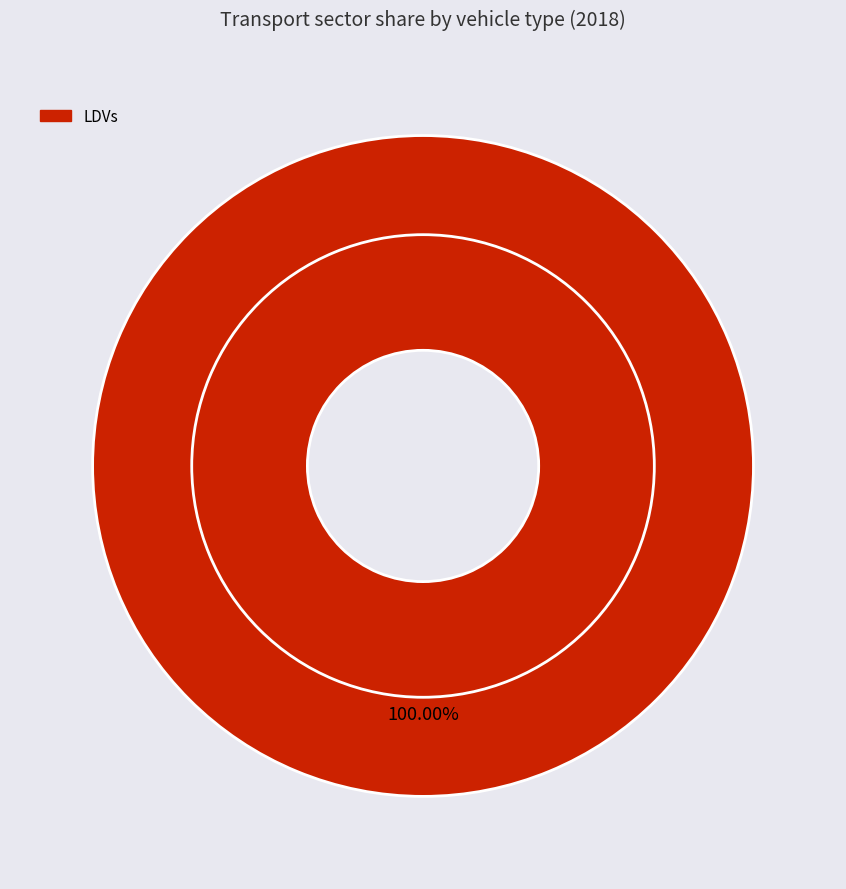

Is LDVs the majority of the pie?

Yes